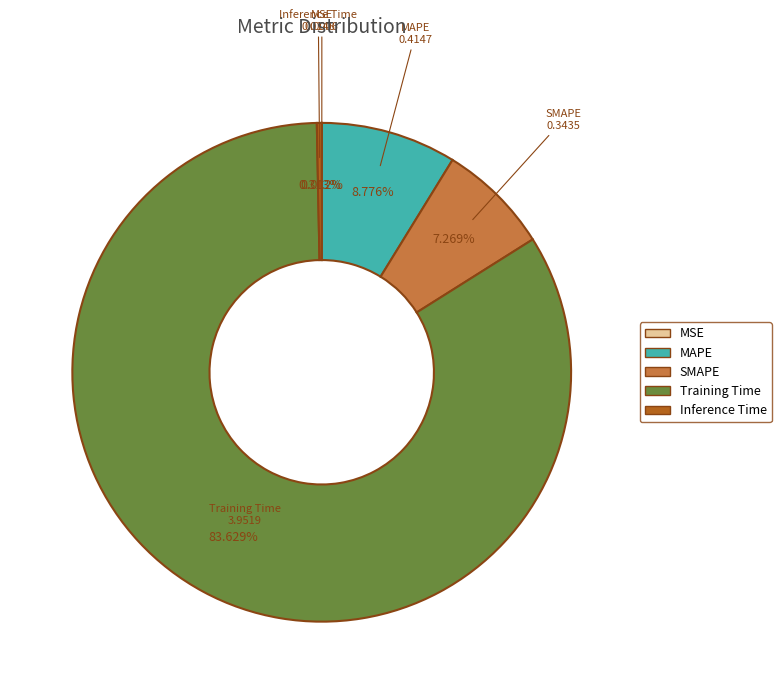

Is it true that Training Time is 97% of the pie?

False